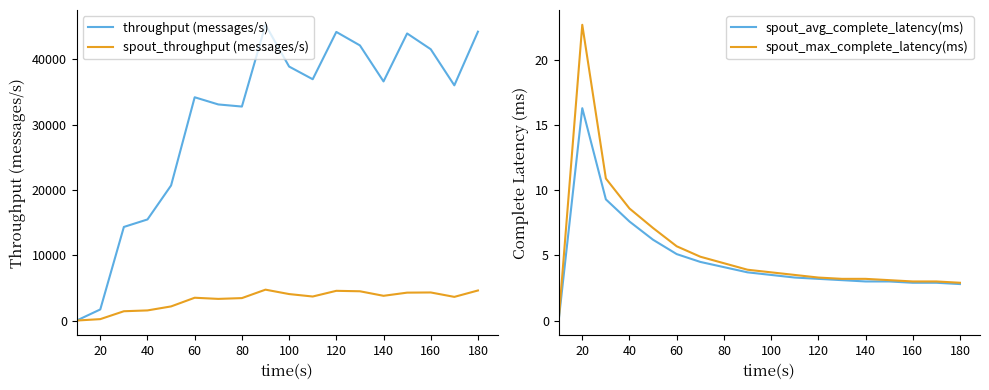

Where is spout_avg_complete_latency(ms) nearest to the value 8?

40